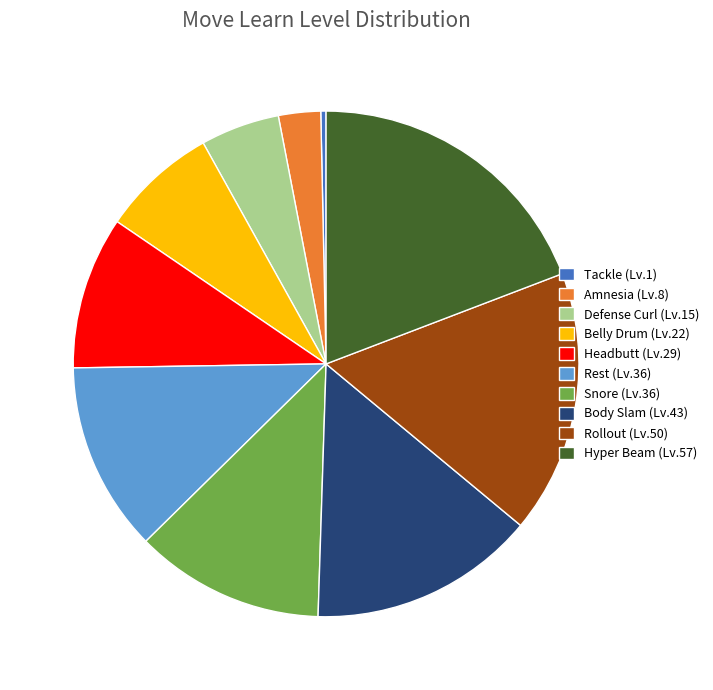

Is Tackle (Lv.1) the majority of the pie?

No